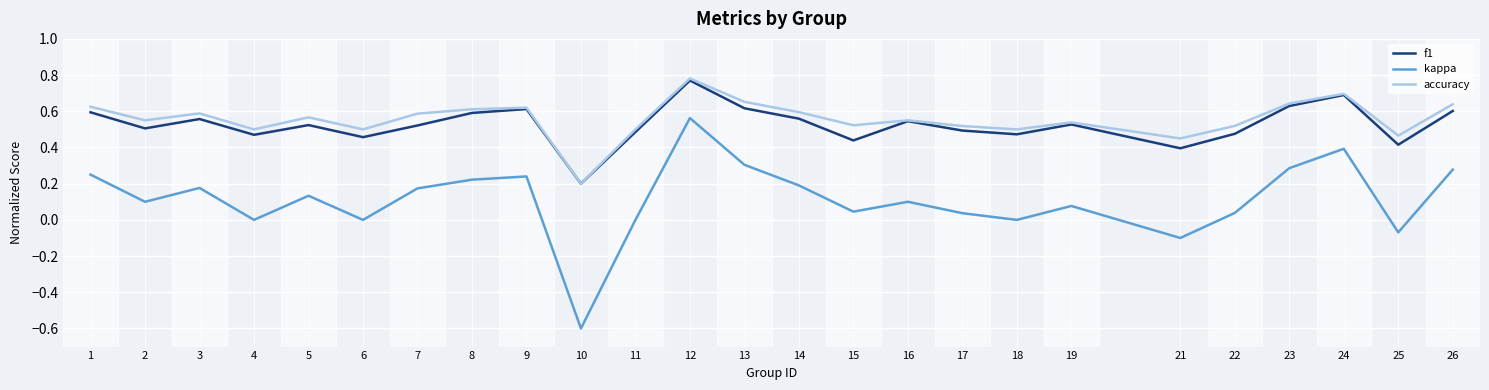

At which category is the sum across all series the highest?

12